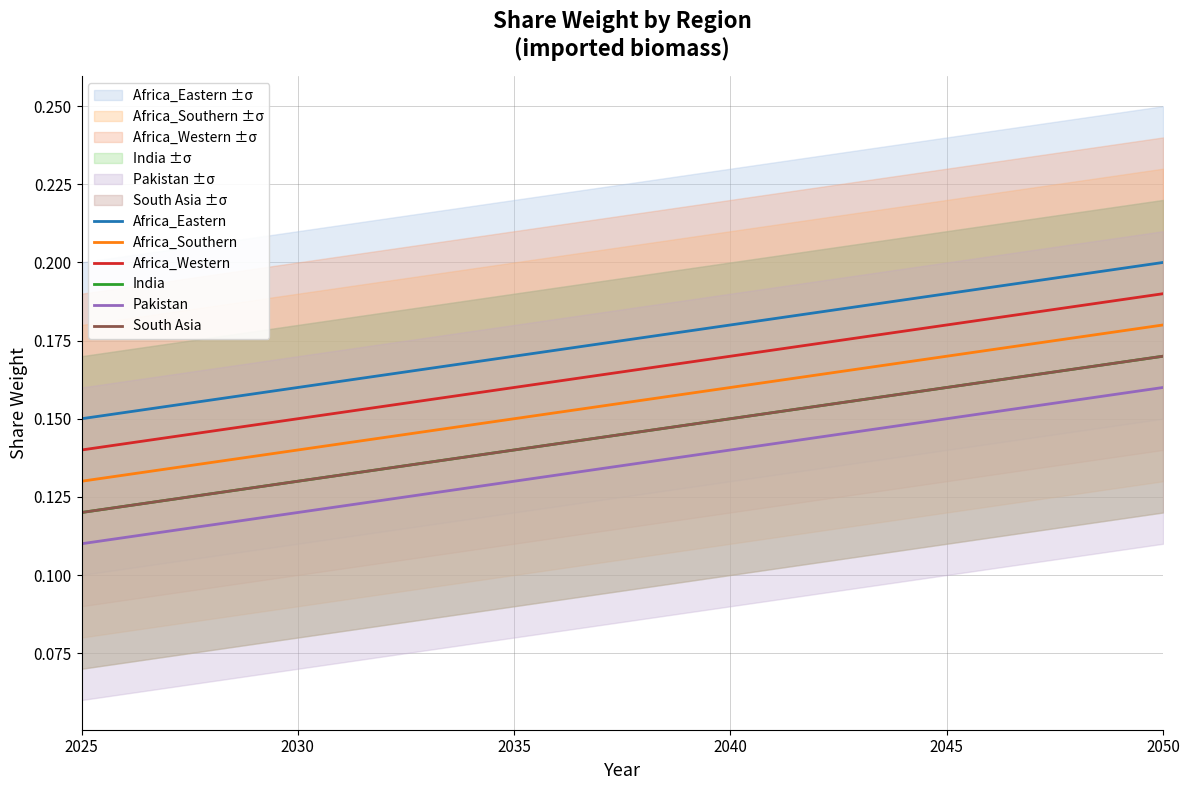

Does the chart have visible grid lines?

Yes